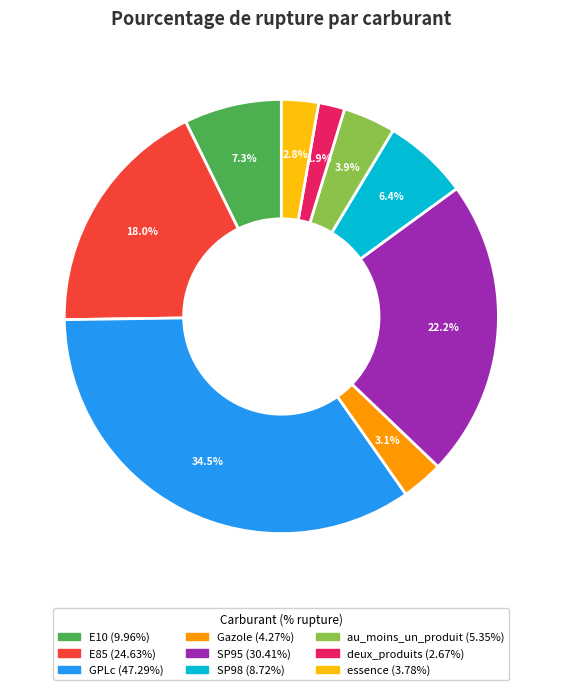

Does any single category account for the majority?

No